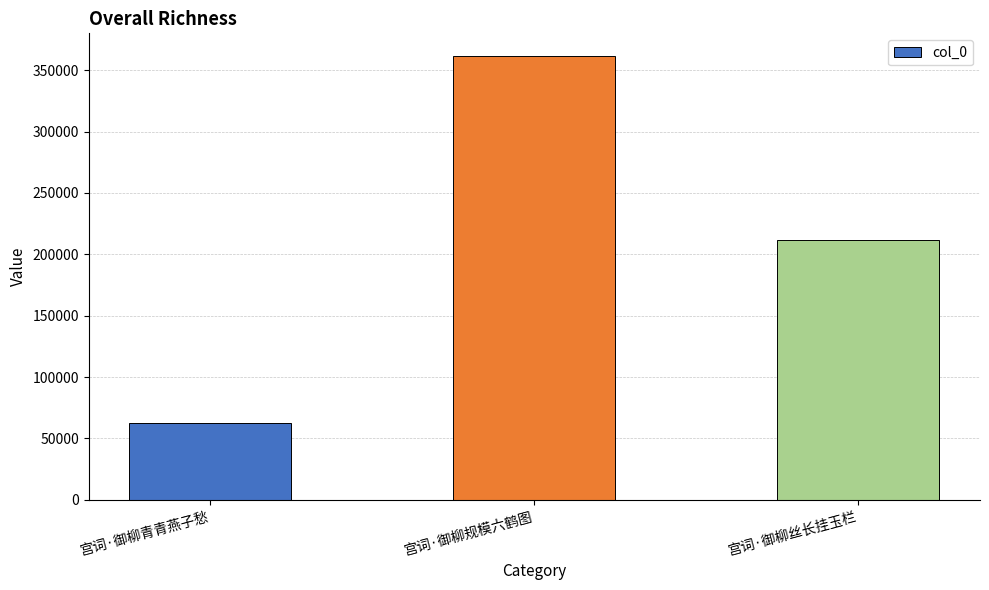

Between 宫词·御柳规模六鹤图 and 宫词·御柳丝长挂玉栏, which is larger?

宫词·御柳规模六鹤图